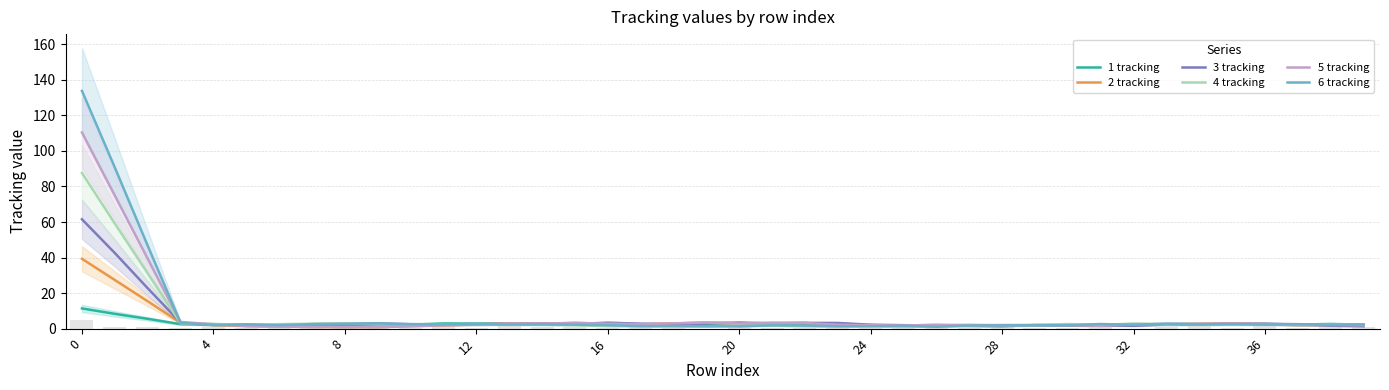

What is the label of the 29th bar from the left?

28